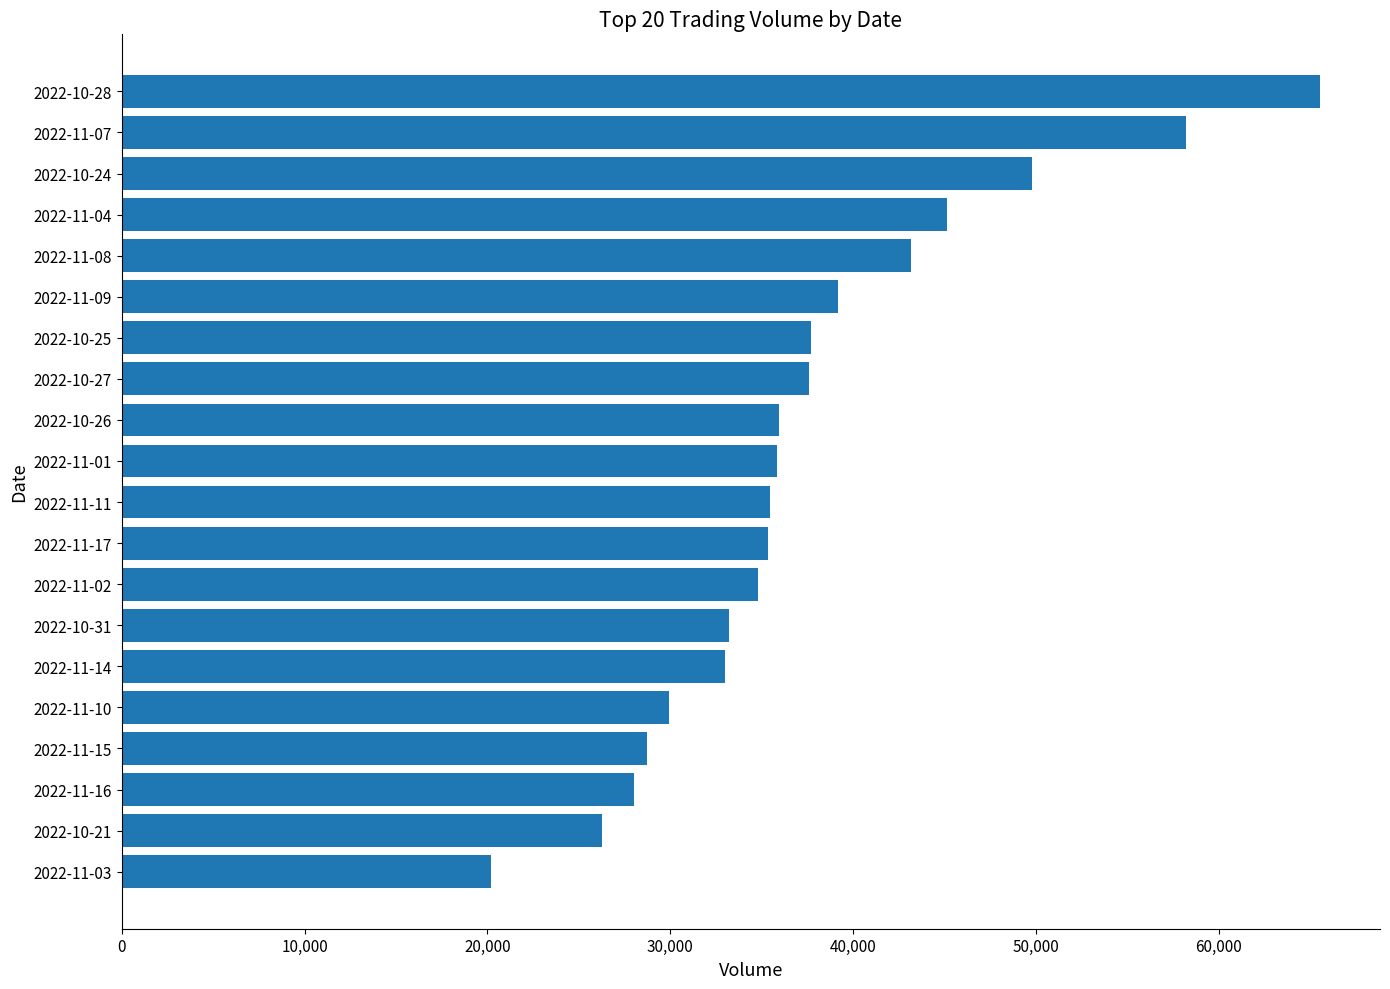

Is it true that the value at 2022-11-01 is 19136?

False